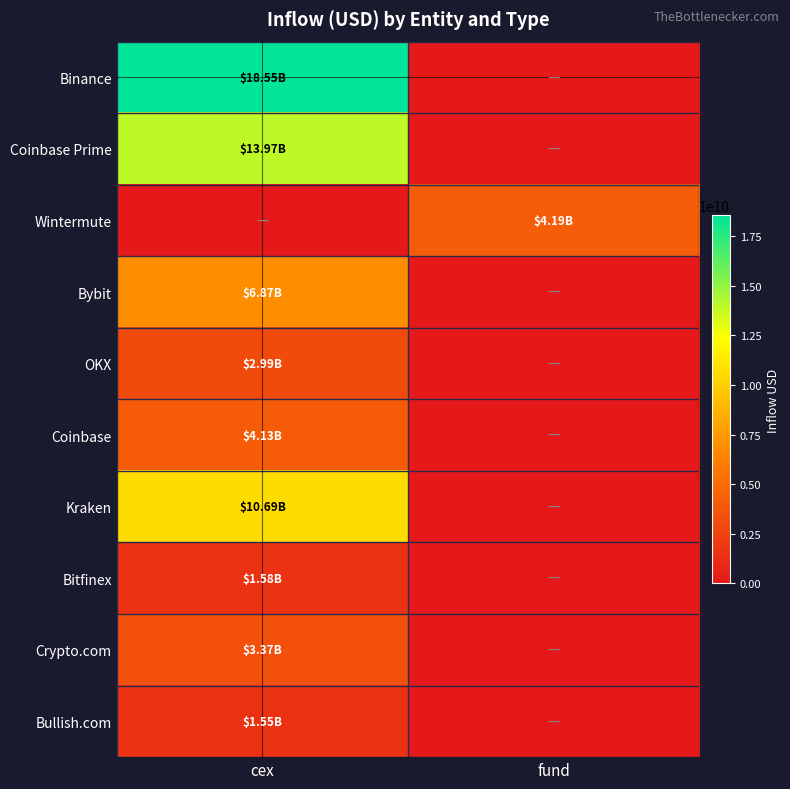

At which category does the chart reach its minimum across all series?

fund